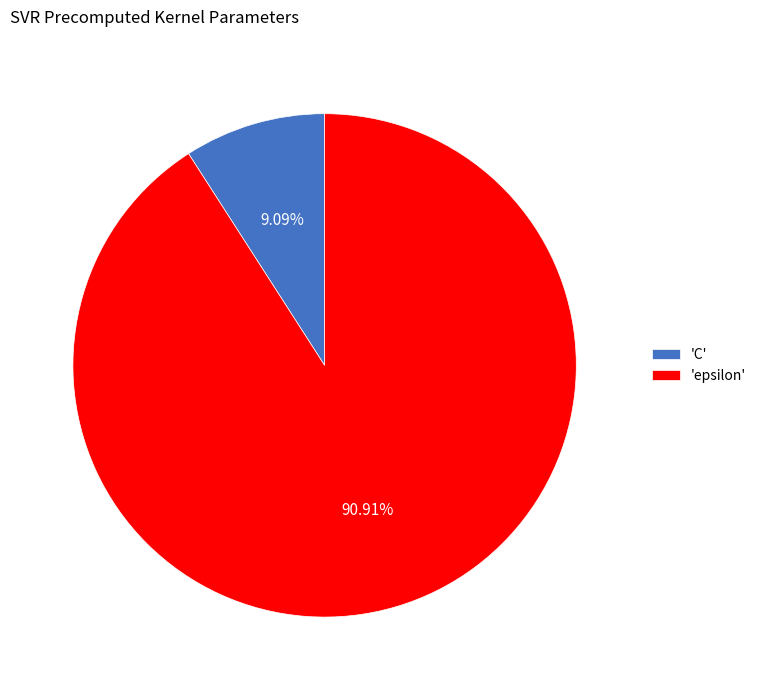

To the nearest percent, what is the average slice percentage?

50%